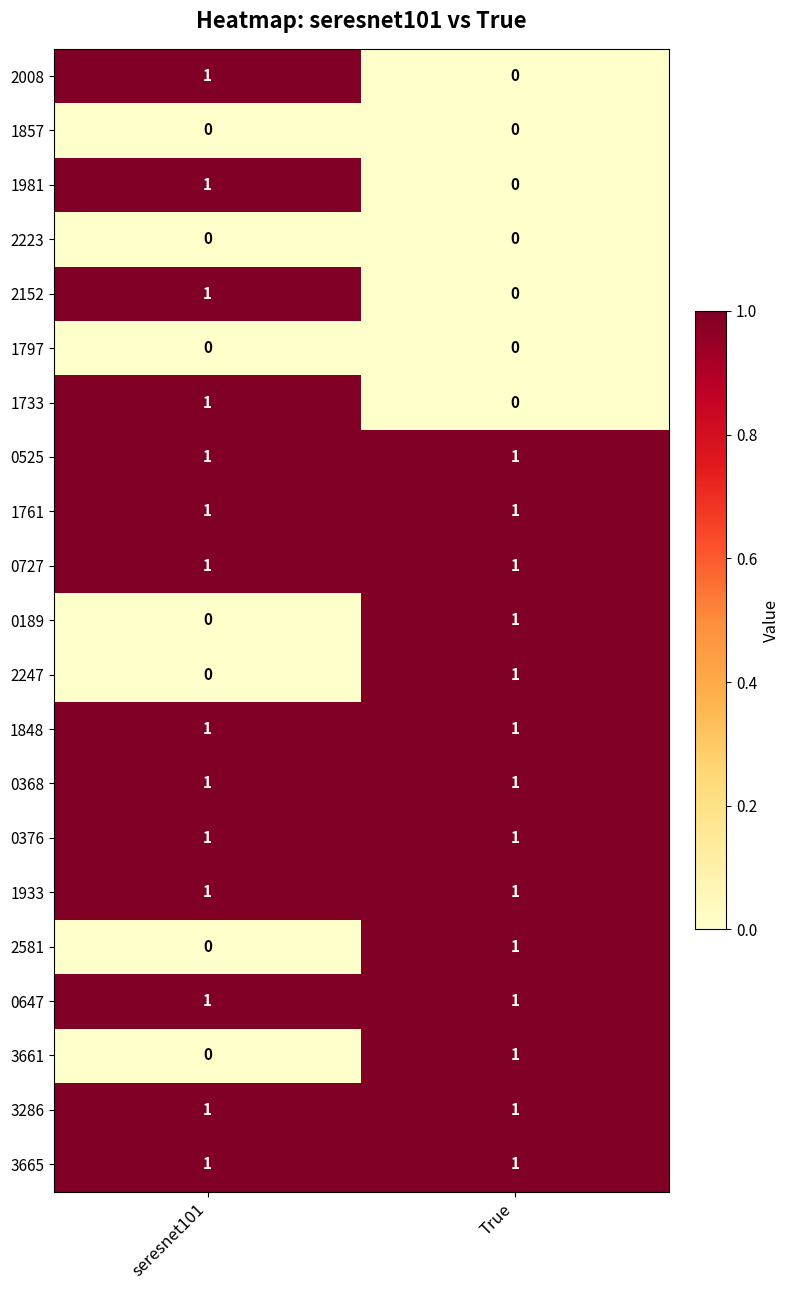

The value of 1933 at seresnet101 is 1. True or false?

True